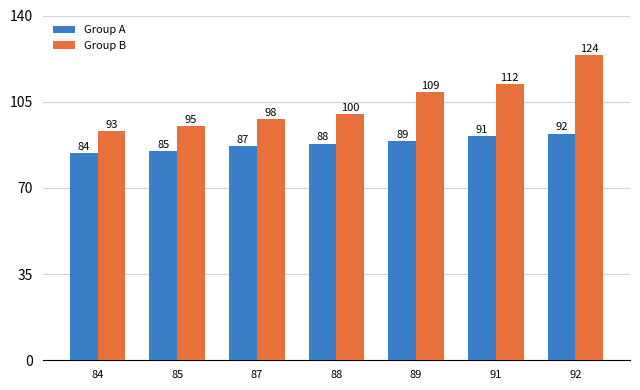

How many groups of bars are there?

7